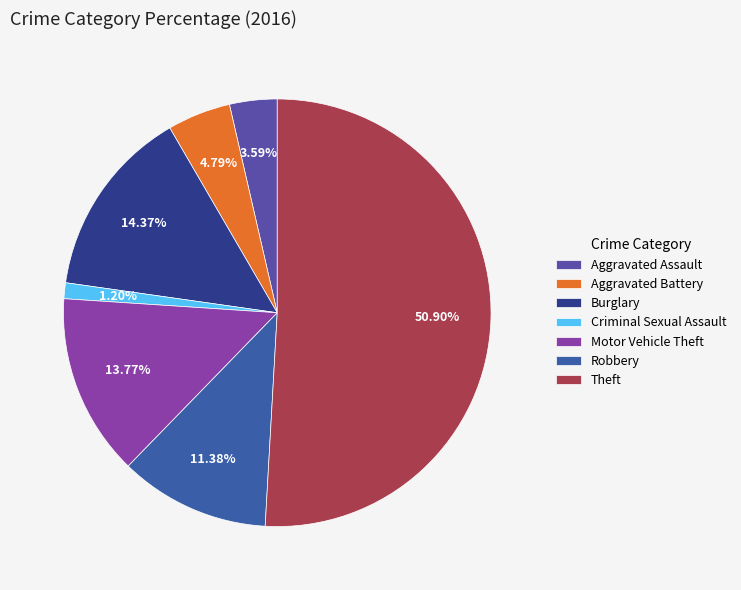

Which slice is the smallest?

Criminal Sexual Assault